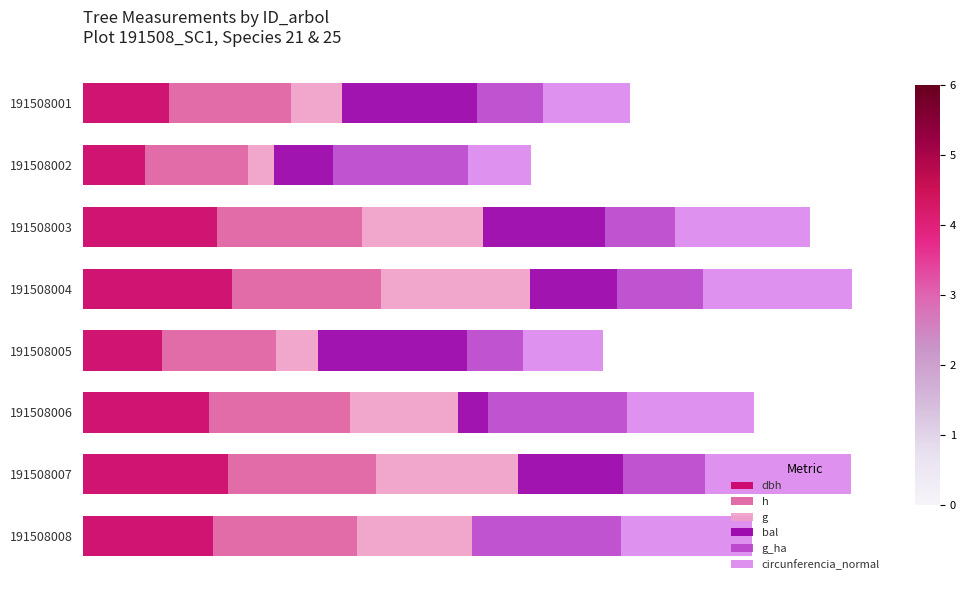

What are all the series names shown in the legend?

dbh, h, g, bal, g_ha, circunferencia_normal